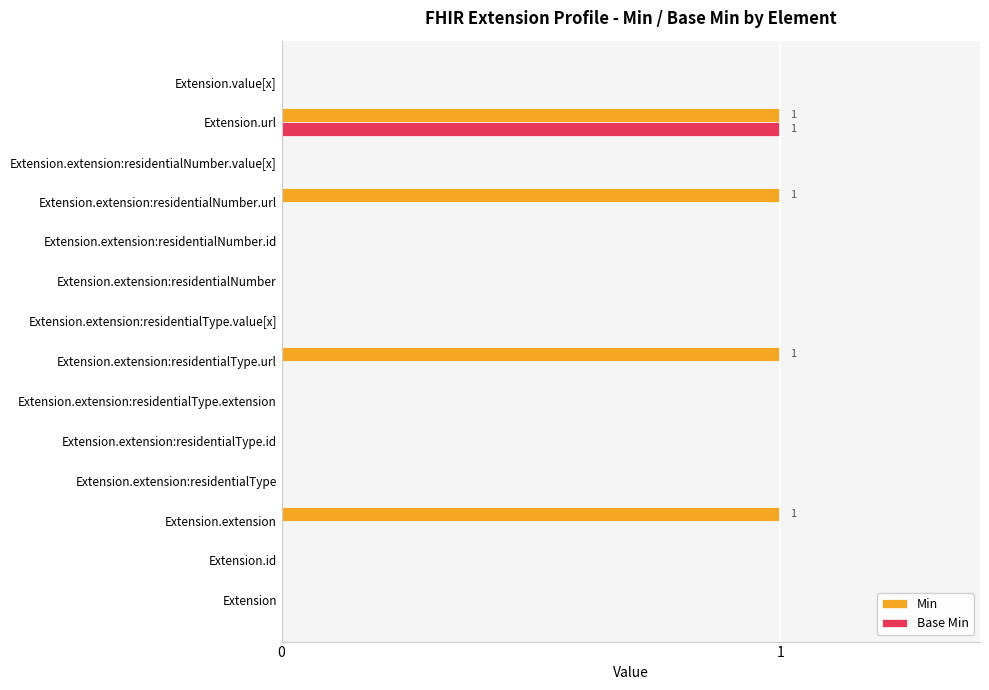

At which category is the sum across all series the highest?

Extension.url